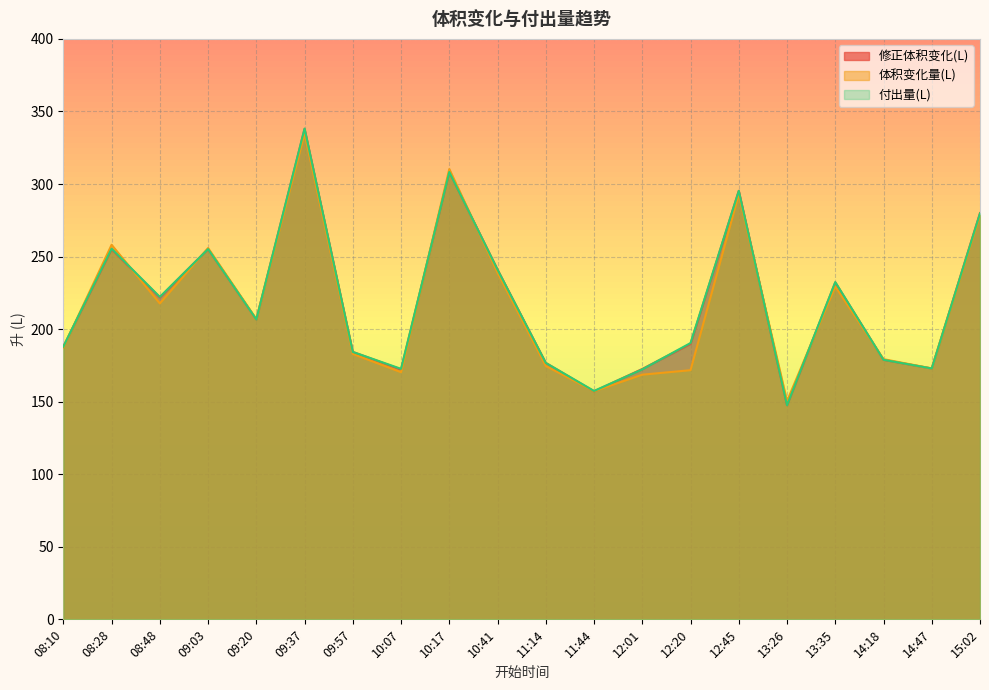

Reading left to right, what are all the values shown in this chart?

修正体积变化(L): 187.9	255.1	221.9	255.2	206.7	337.9	184.3	172.2	308.3	241.0	176.7	157.1	172.5	189.9	295.3	147.6	232.2	178.8	172.9	280.0
体积变化量(L): 187.3	258.1	217.7	255.9	206.9	334.8	182.9	170.3	310.3	238.9	174.6	157.2	168.6	171.7	293.0	150.4	229.4	179.3	172.9	278.5
付出量(L): 187.9	255.4	222.2	255.2	206.7	338.2	184.3	172.6	308.3	241.0	176.7	157.4	172.3	190.4	295.3	147.6	232.4	178.8	172.9	279.8